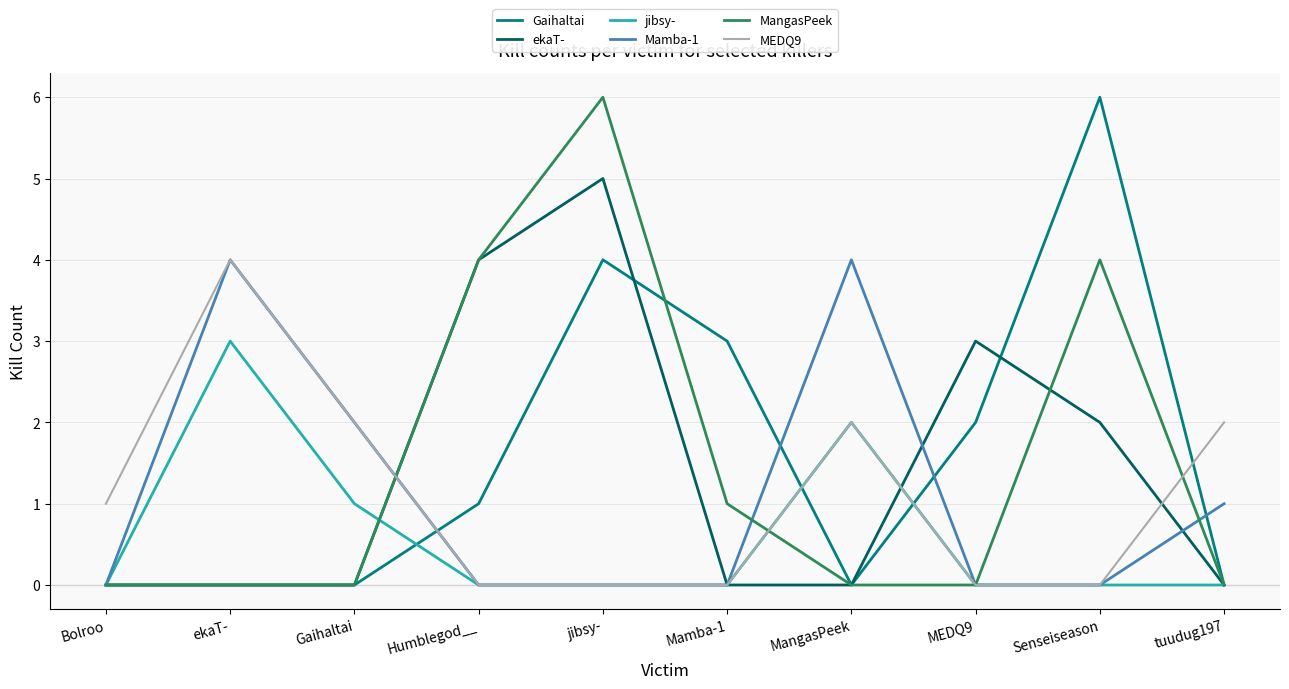

What is the total value across all series at MangasPeek?

8